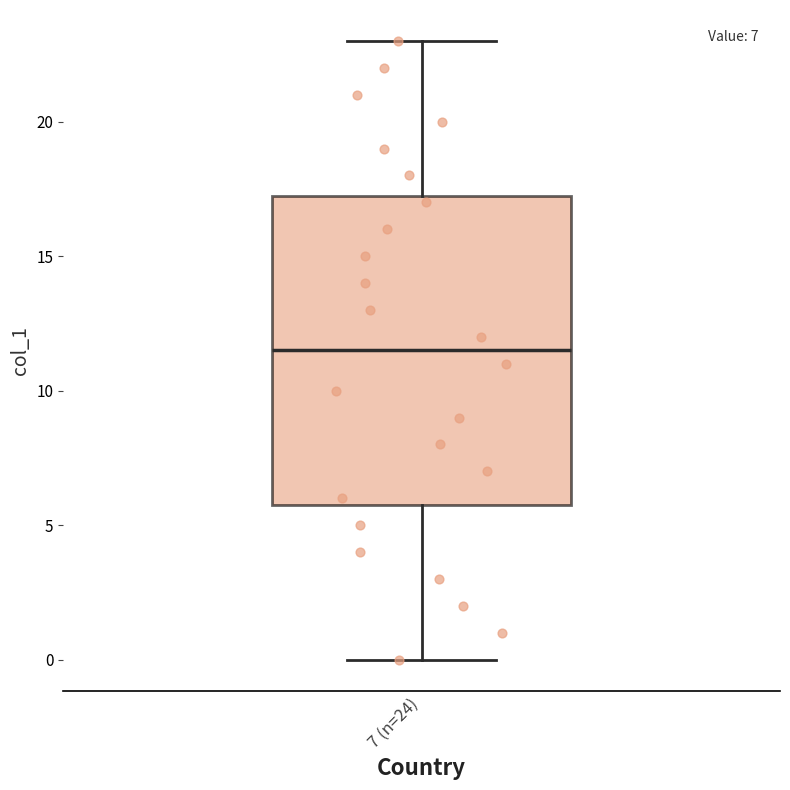

Read this box plot against the y-axis: the position of the median line, the range covered by the box, and the ends of both whiskers. The values are not printed on the chart, so give them approximately, as read against the axis.

median 11.5, box 6.0 to 17.5, whiskers 0.0 to 23.0